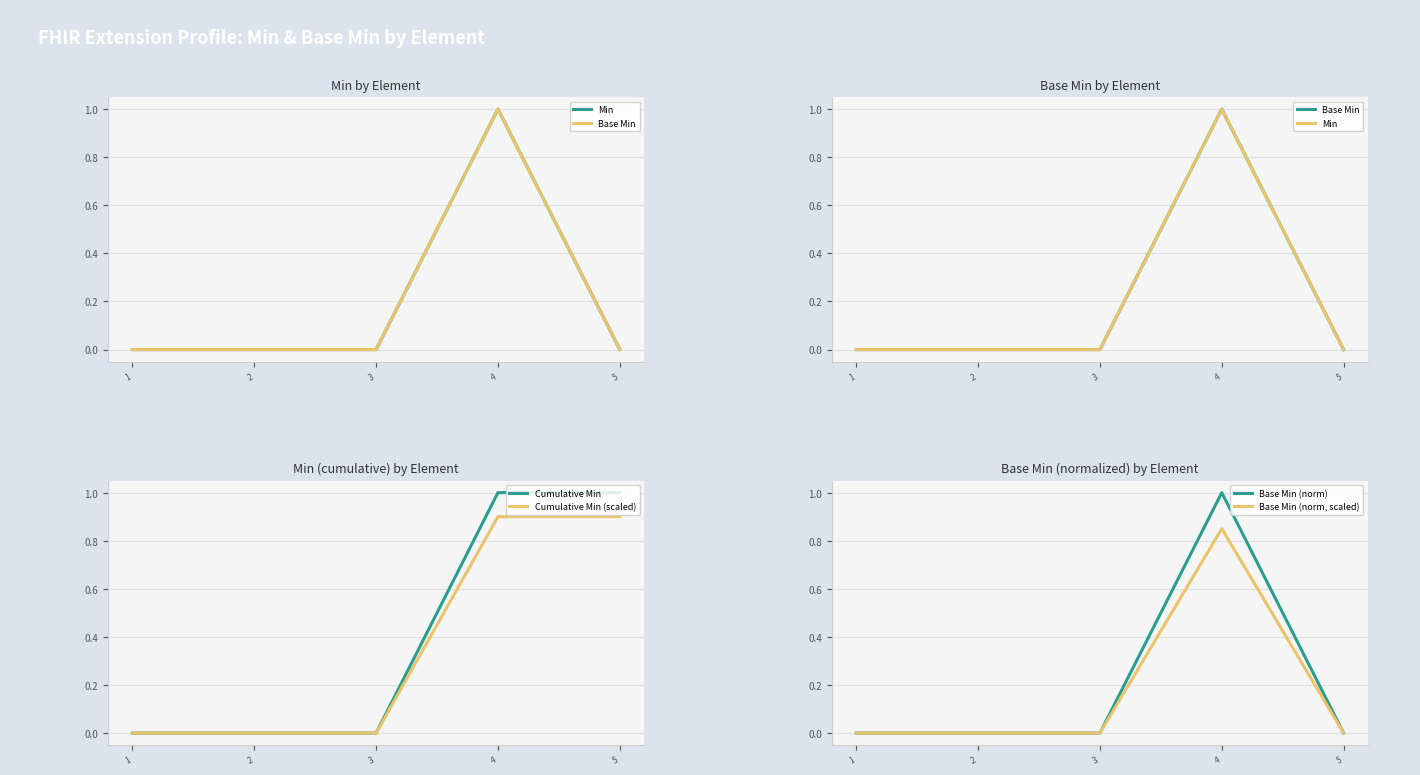

True or false: Cumulative Min (scaled) has a value of 0.0 at 3.

True